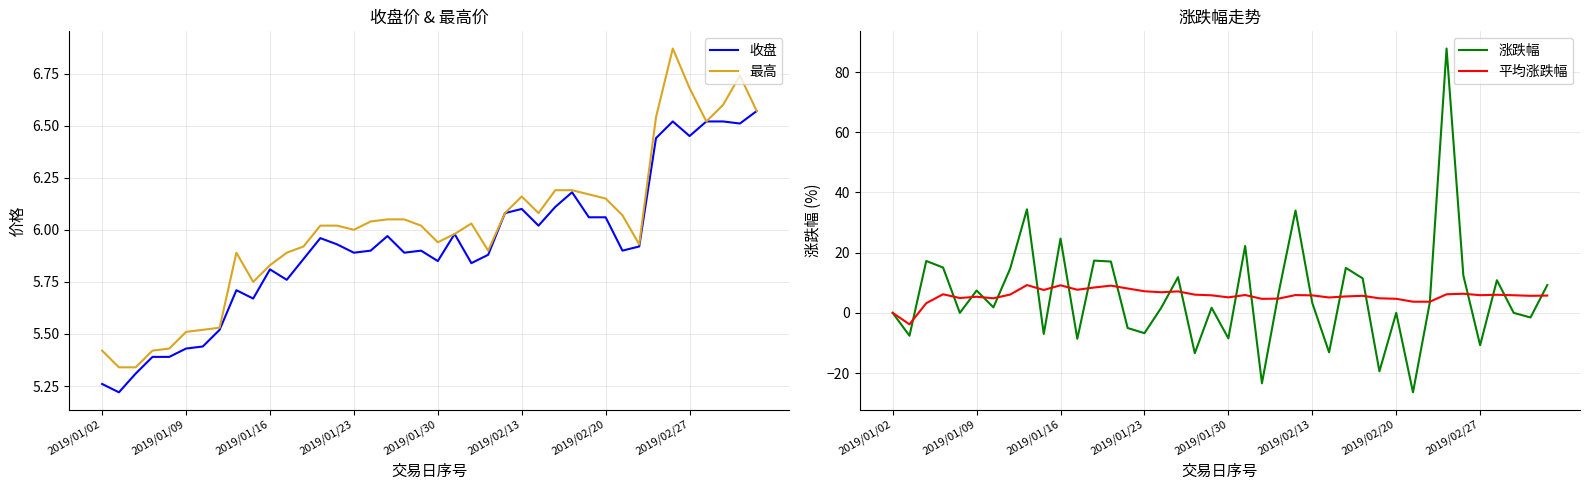

True or false: 涨跌幅 has more than 1 points higher than both neighbors.

True